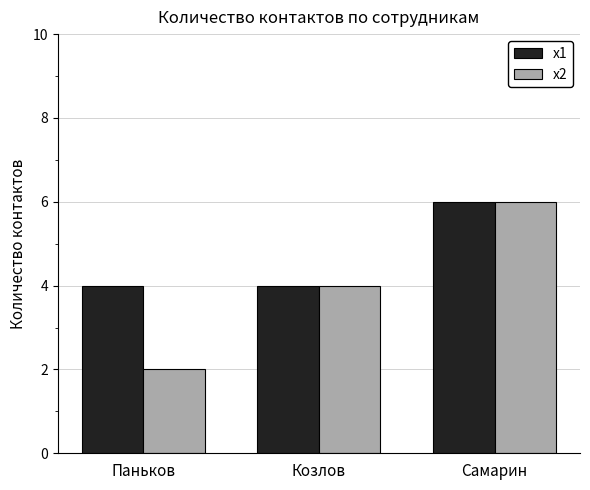

How many series are shown in this chart?

2